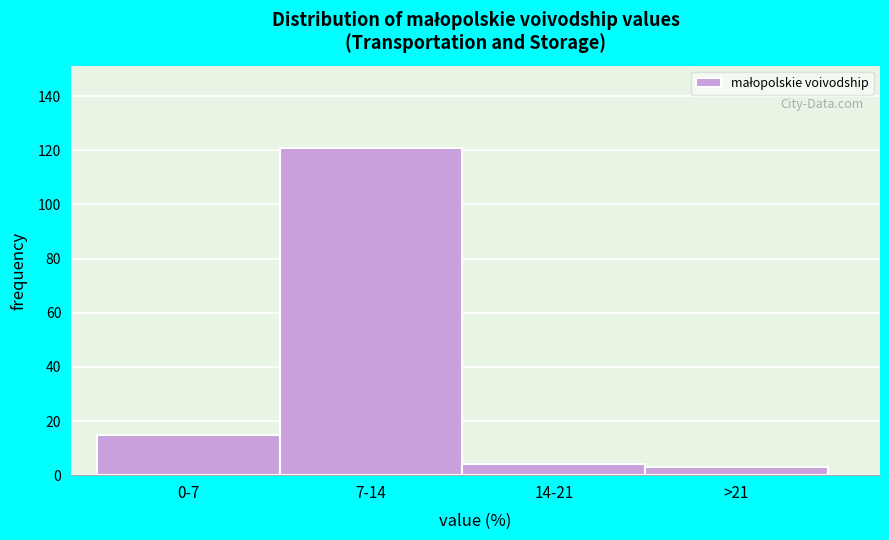

Reading left to right, list all the values displayed in this chart.

0-7=15	7-14=121	14-21=4	>21=3